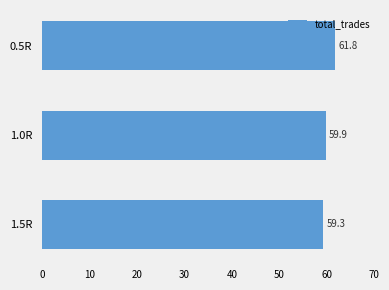

True or false: the data shows 61.8 at 0.5R.

True